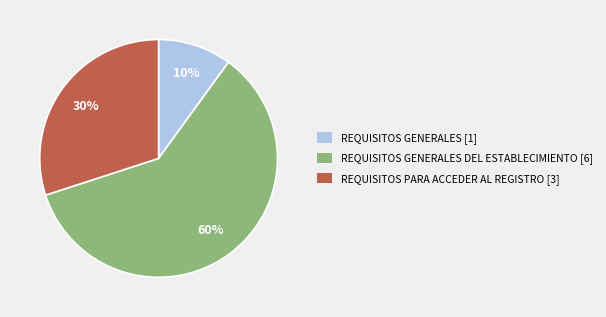

Which category has the biggest portion of the pie?

REQUISITOS GENERALES DEL ESTABLECIMIENTO [6]